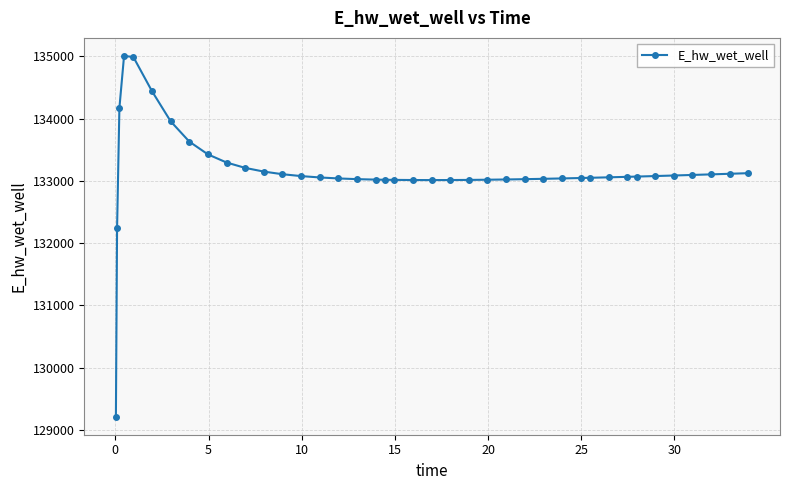

What is the greatest value displayed?

135008.7